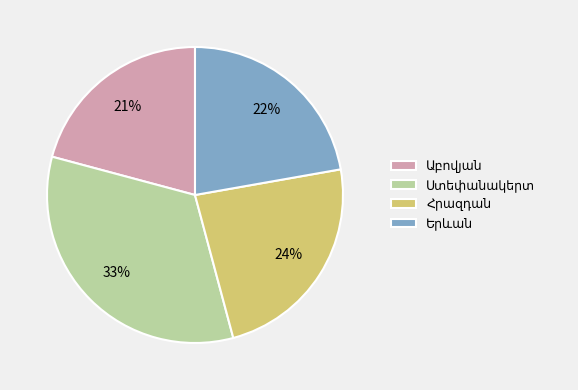

Is there any slice that represents more than half of the pie?

No